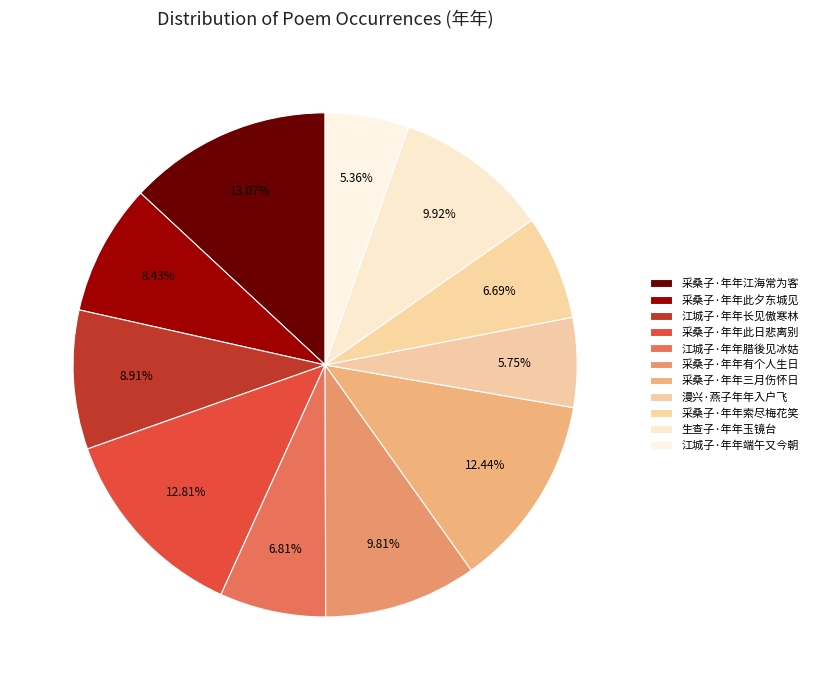

How many slices are in this pie chart?

11